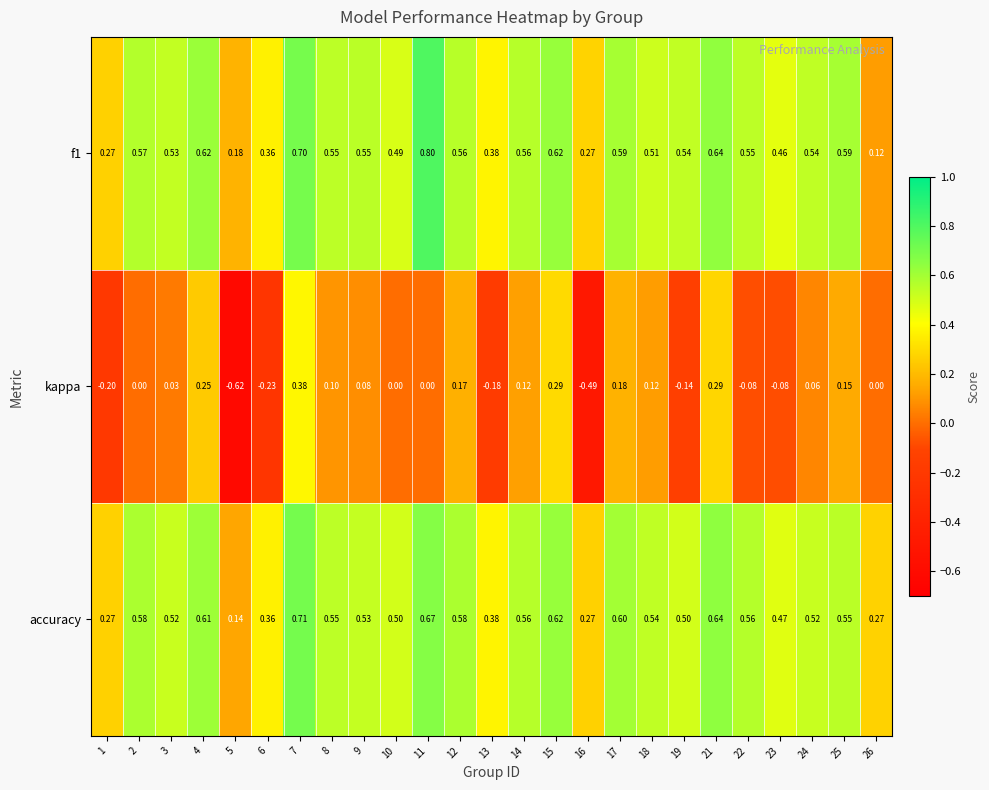

Between 12 and 15, which series saw the biggest shift?

kappa